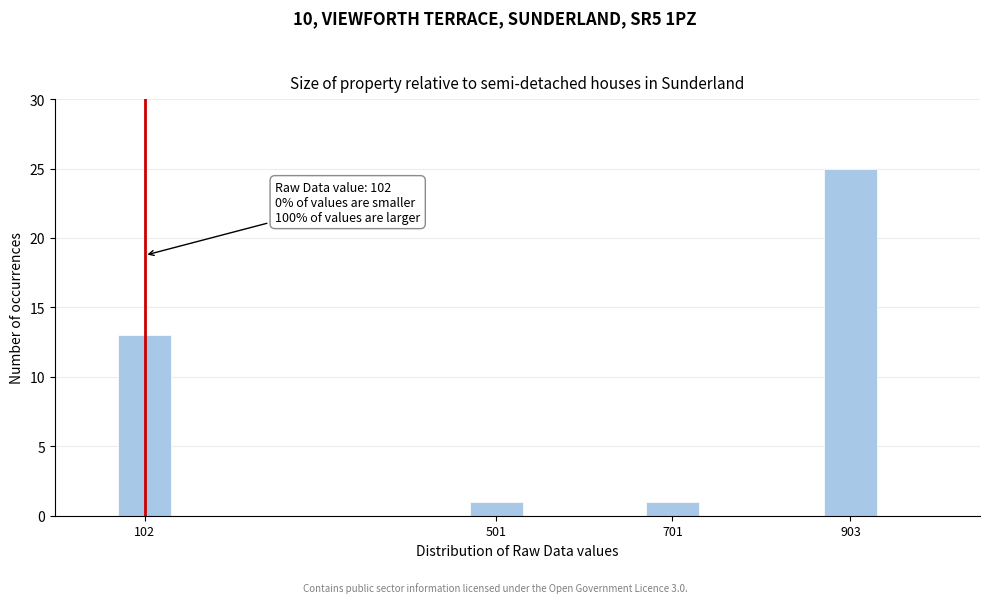

Reading left to right, transcribe all the data shown in this chart.

13	1	1	25